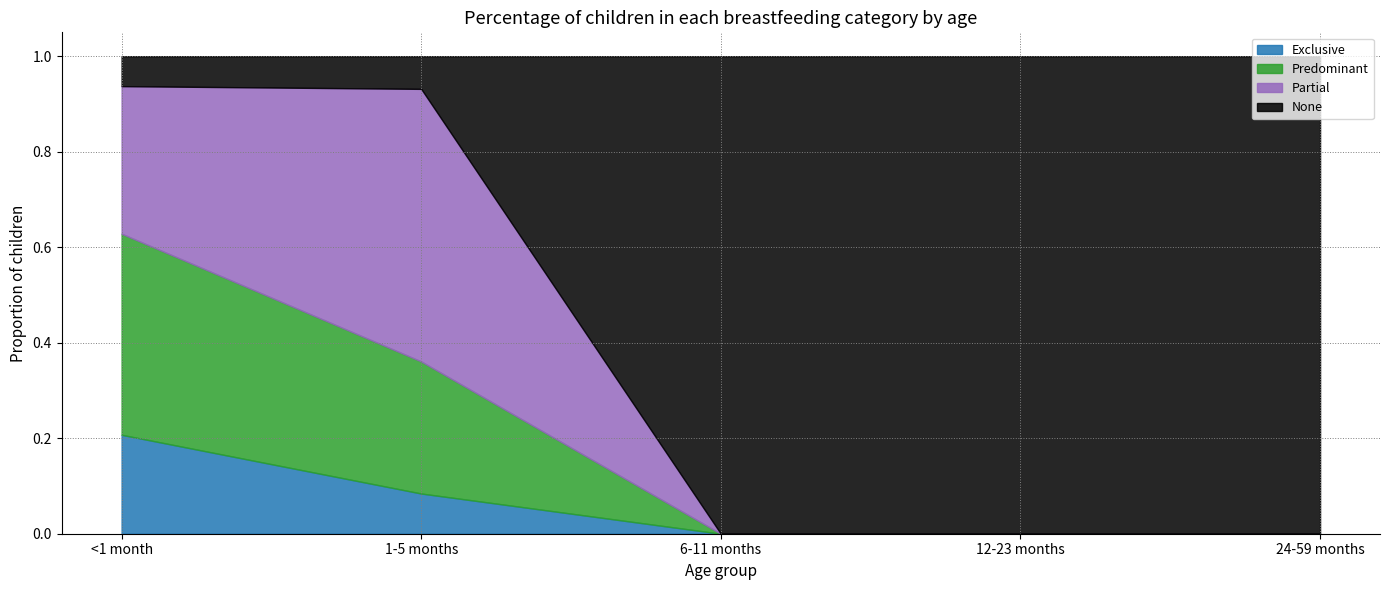

Which has a higher value, <1 month or 12-23 months?

<1 month